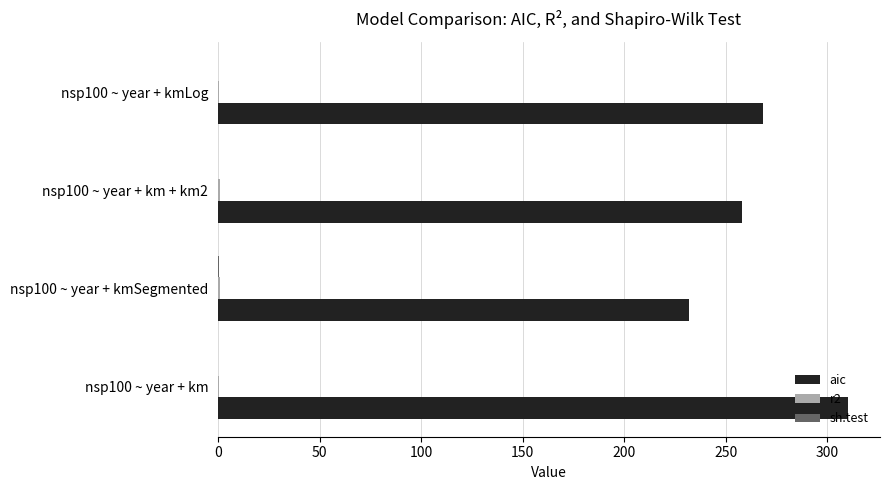

Which series changed the most between nsp100 ~ year + km and nsp100 ~ year + kmLog?

aic